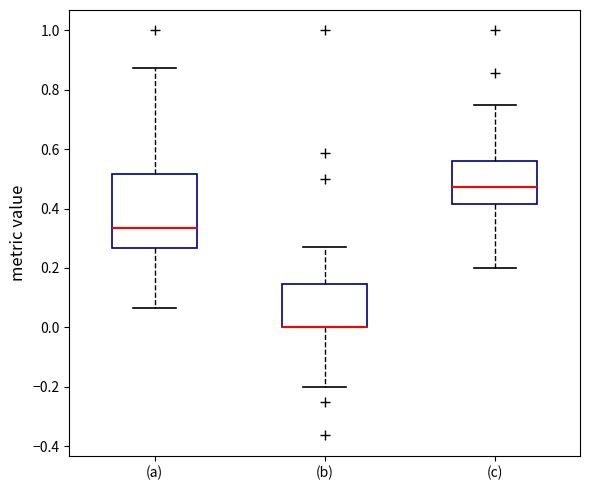

Which box is the tallest, from its lower edge to its upper edge?

(a)